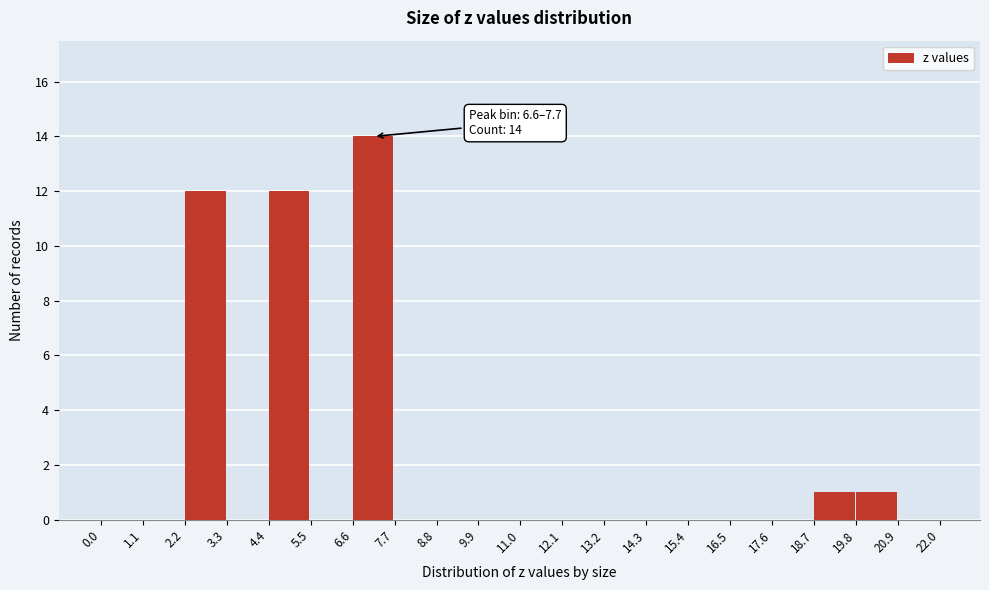

Which range on the x-axis has the tallest bar?

6.6 to 7.7